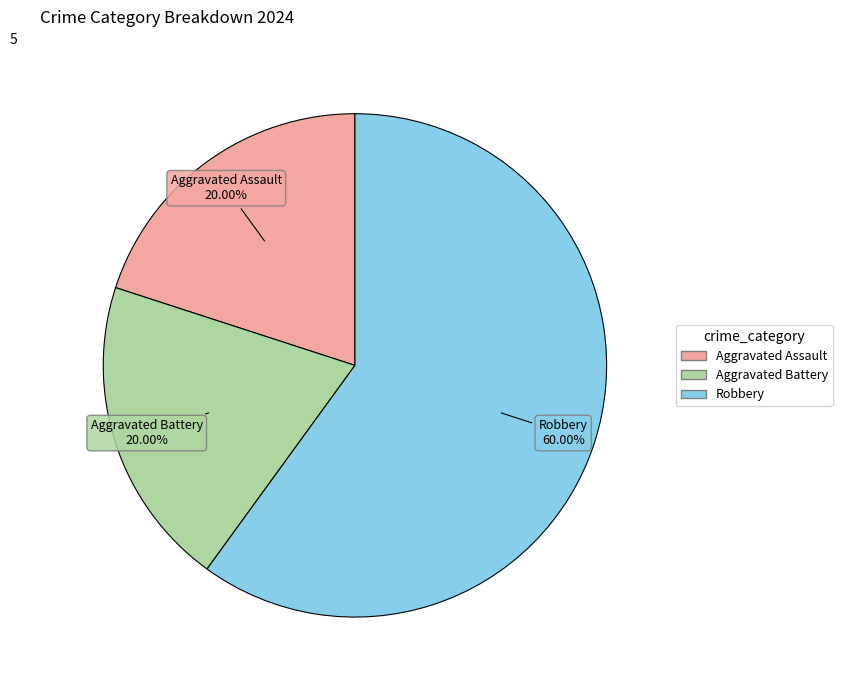

The Aggravated Battery slice represents 20% of the pie. True or false?

True